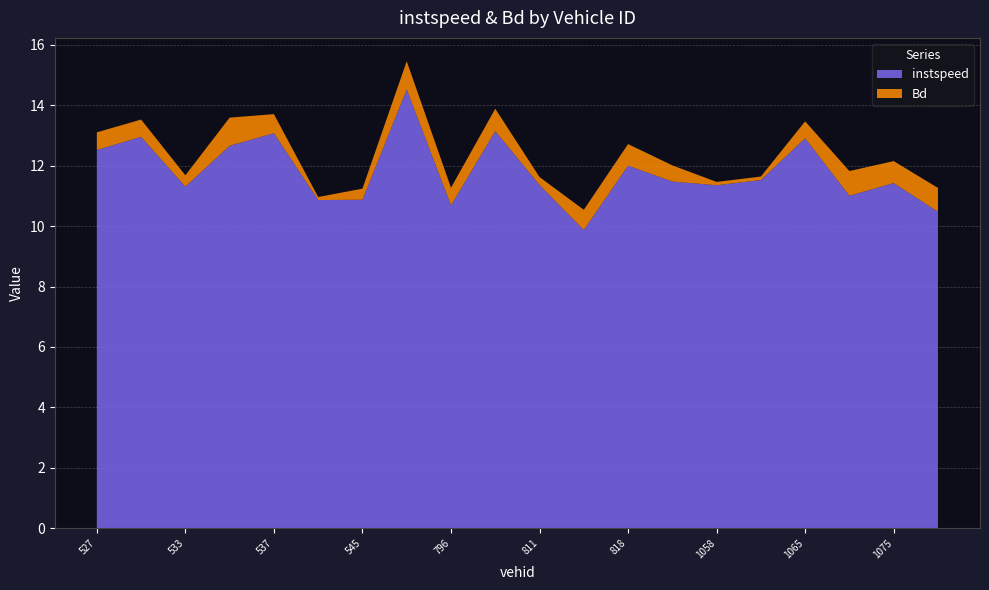

Reading left to right, extract all data points from this chart.

instspeed: 527=12.5	532=13.0	533=11.3	534=12.7	537=13.1	544=10.9	545=10.9	795=14.5	796=10.7	799=13.1	811=11.4	816=9.9	818=12.0	1055=11.5	1058=11.4	1059=11.5	1065=12.9	1072=11.0	1075=11.4	1078=10.5
Bd: 527=0.6	532=0.6	533=0.4	534=0.9	537=0.6	544=0.1	545=0.4	795=0.9	796=0.6	799=0.7	811=0.3	816=0.7	818=0.7	1055=0.5	1058=0.1	1059=0.1	1065=0.6	1072=0.8	1075=0.7	1078=0.8